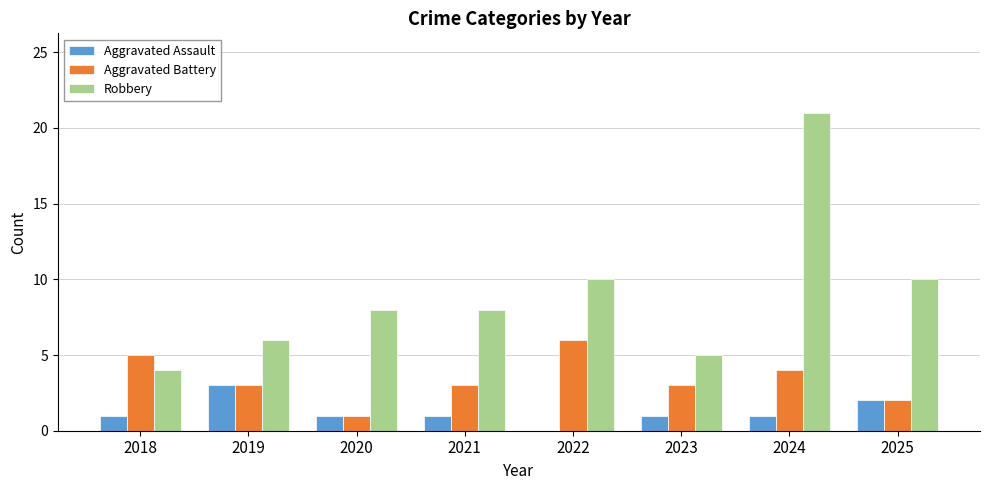

Reading right to left, list all the values displayed in this chart.

Aggravated Assault: 2025=2	2024=1	2023=1	2022=0	2021=1	2020=1	2019=3	2018=1
Aggravated Battery: 2025=2	2024=4	2023=3	2022=6	2021=3	2020=1	2019=3	2018=5
Robbery: 2025=10	2024=21	2023=5	2022=10	2021=8	2020=8	2019=6	2018=4